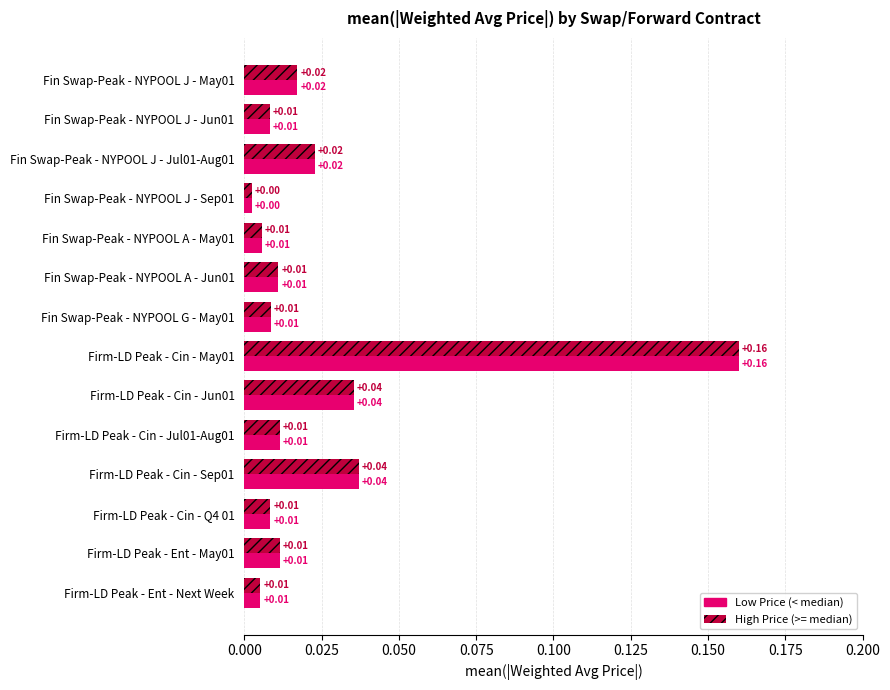

Which category has the highest value in the Low Price (< median) series?

Firm-LD Peak - Cin - May01